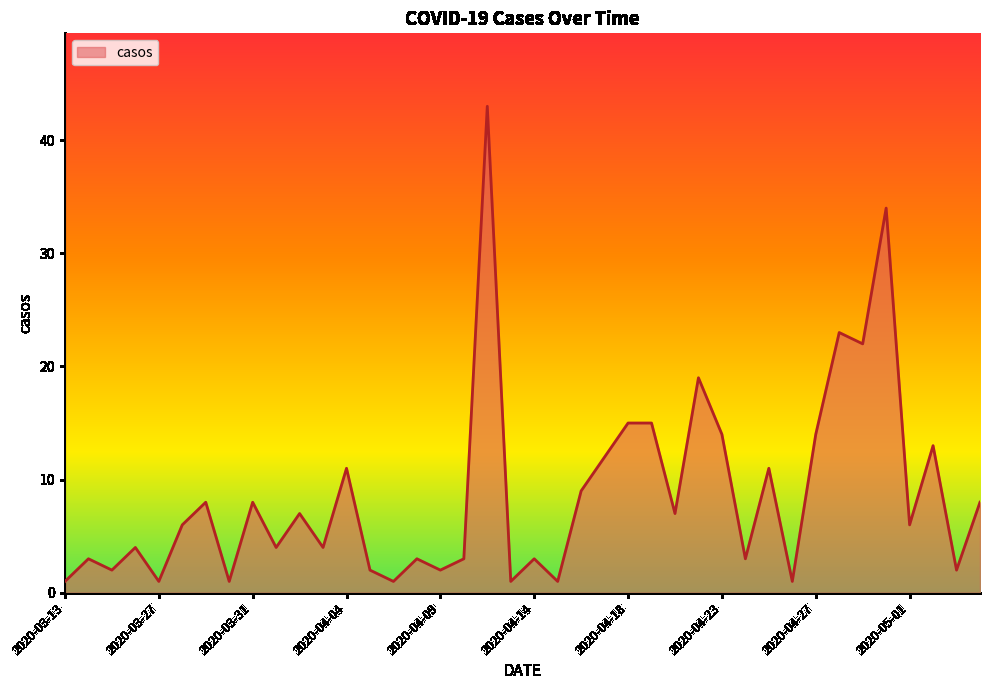

What is the difference between the second highest and second lowest values?

33